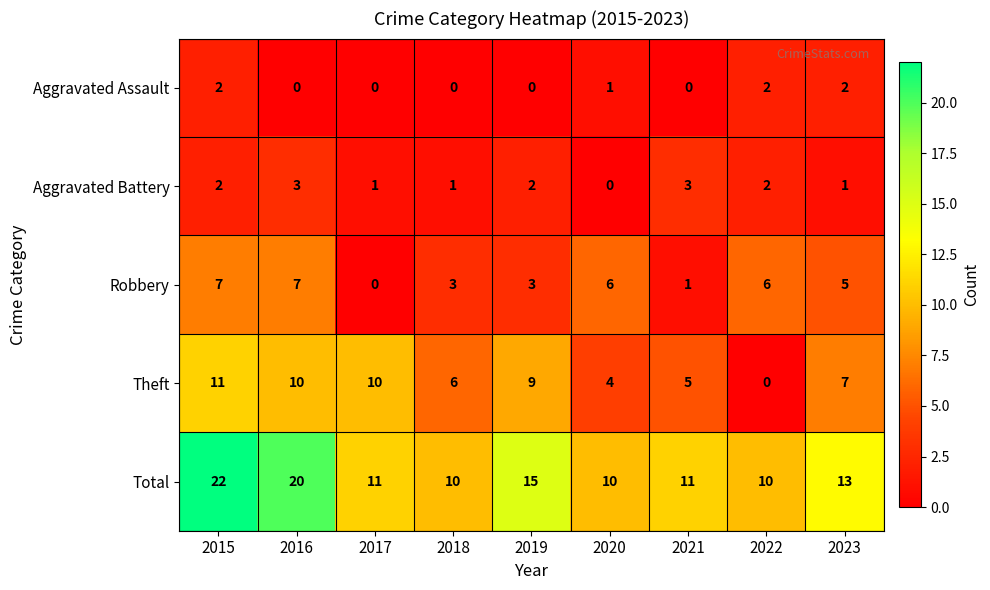

Between 2022 and 2023, which series saw the biggest shift?

Theft